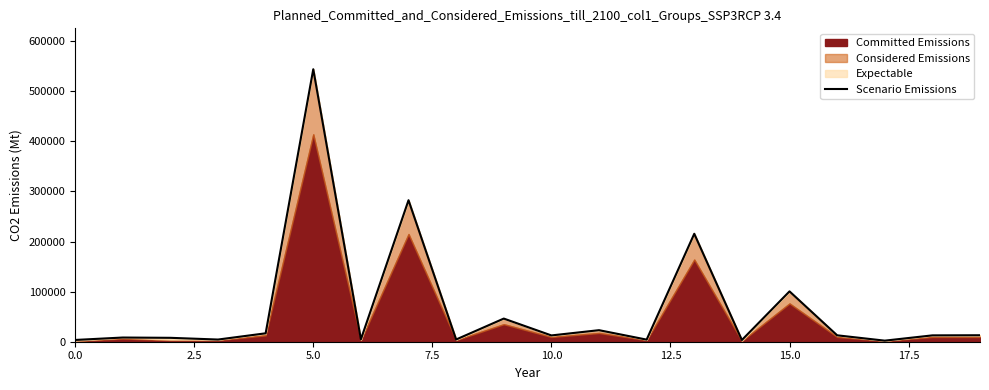

The chart shows a value of 3328.5 at 10. True or false?

False